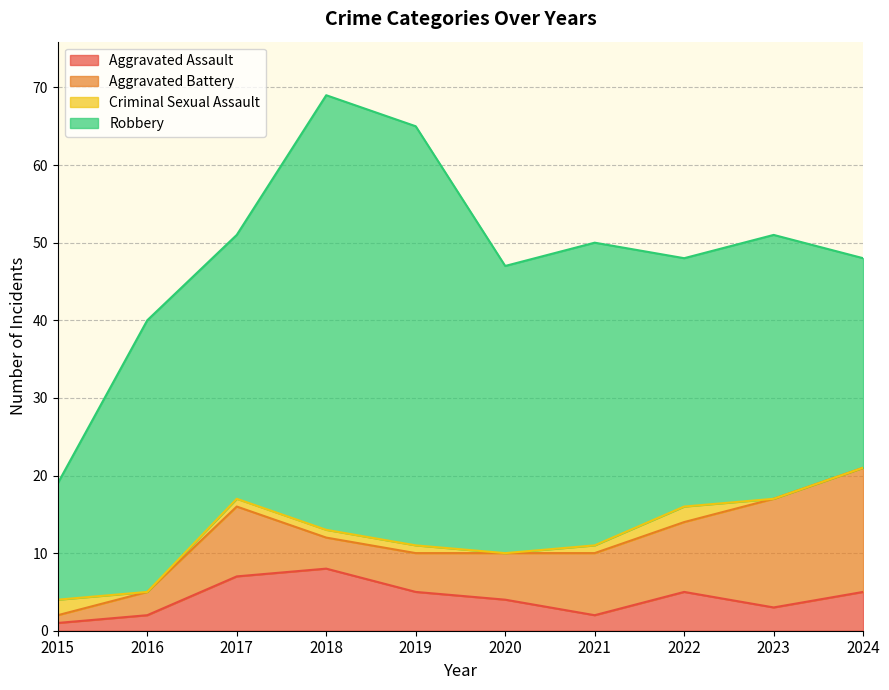

What is the spread (max minus min) of values at 2017?

33